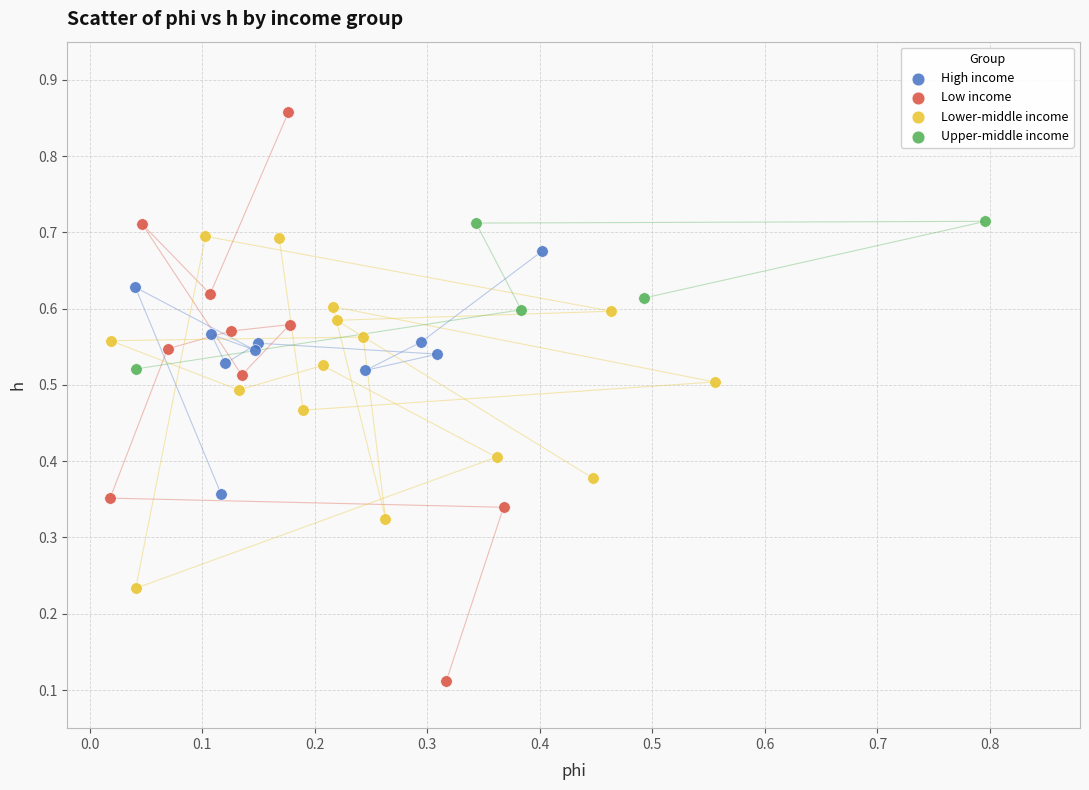

Which series has the largest Y range (max minus min)?

Low income